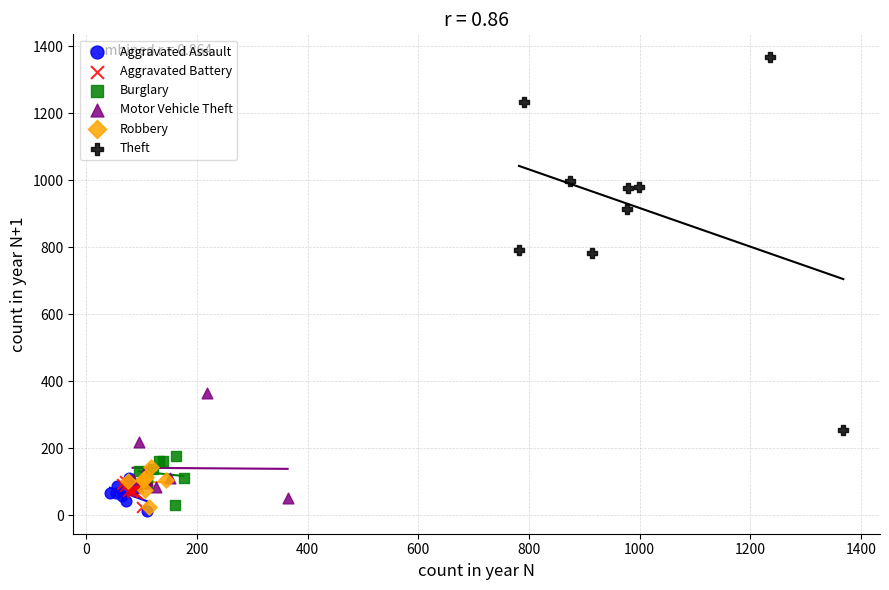

Which series contains the highest Y value?

Theft